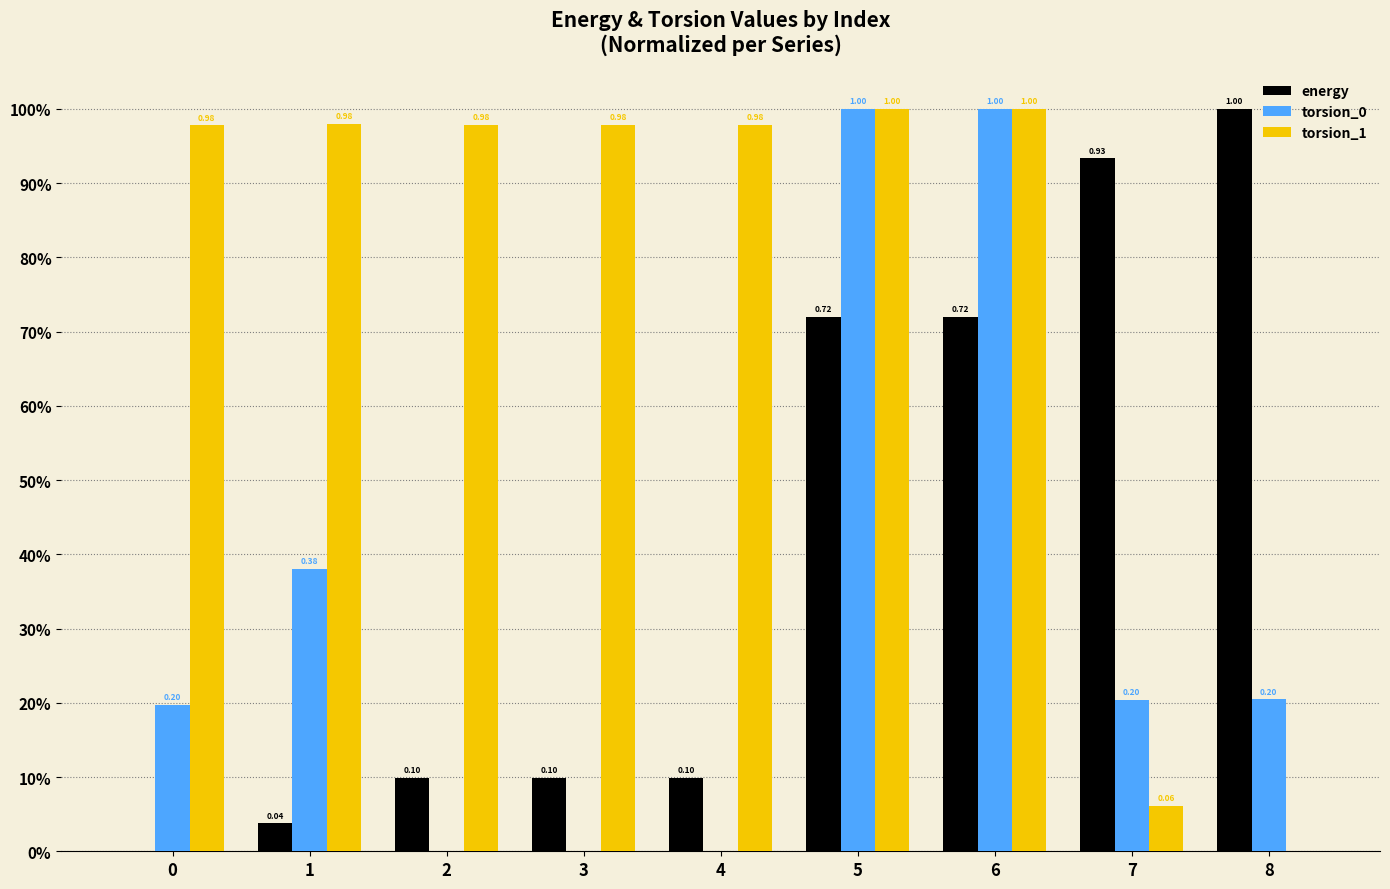

Which category has the lowest value in the torsion_1 series?

8